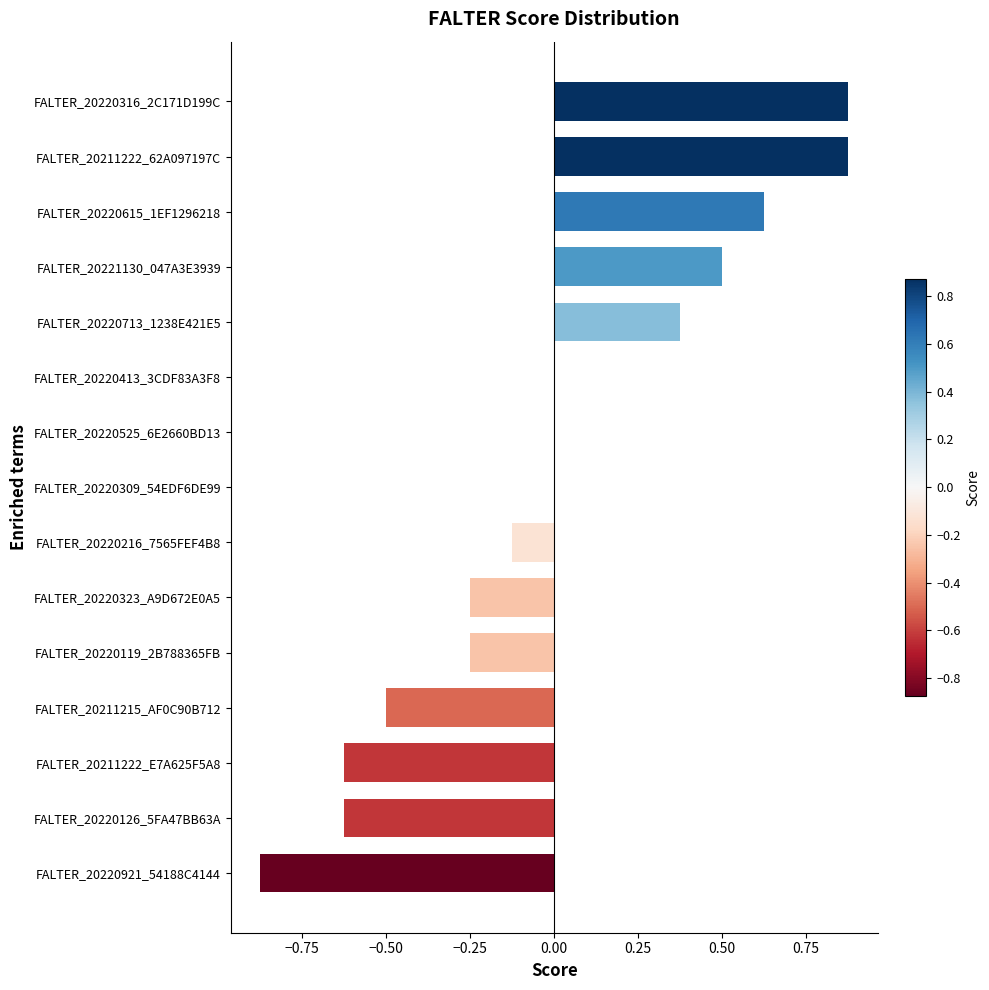

Are the bars horizontal?

Yes